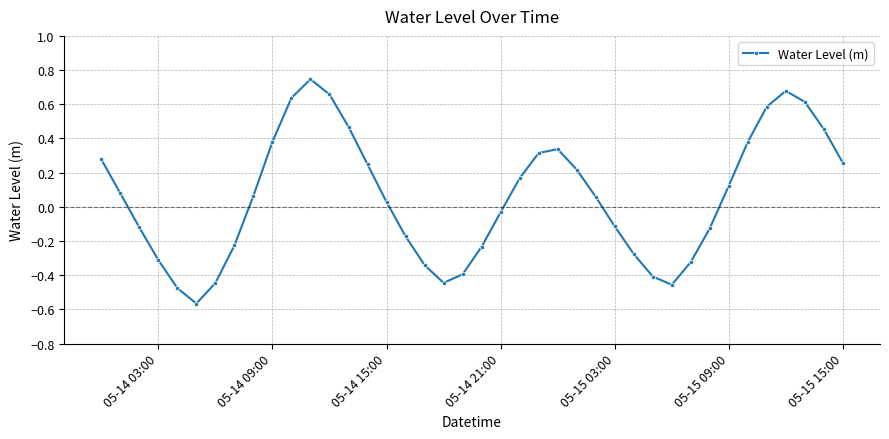

What is the sum of all values?

2.3